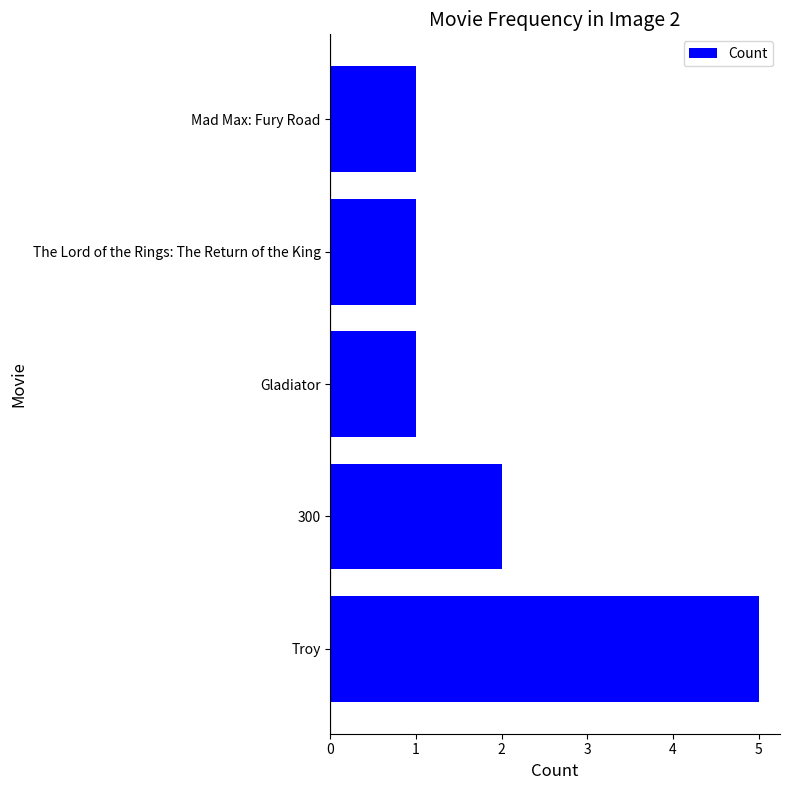

Where is the data nearest to the value 3?

300